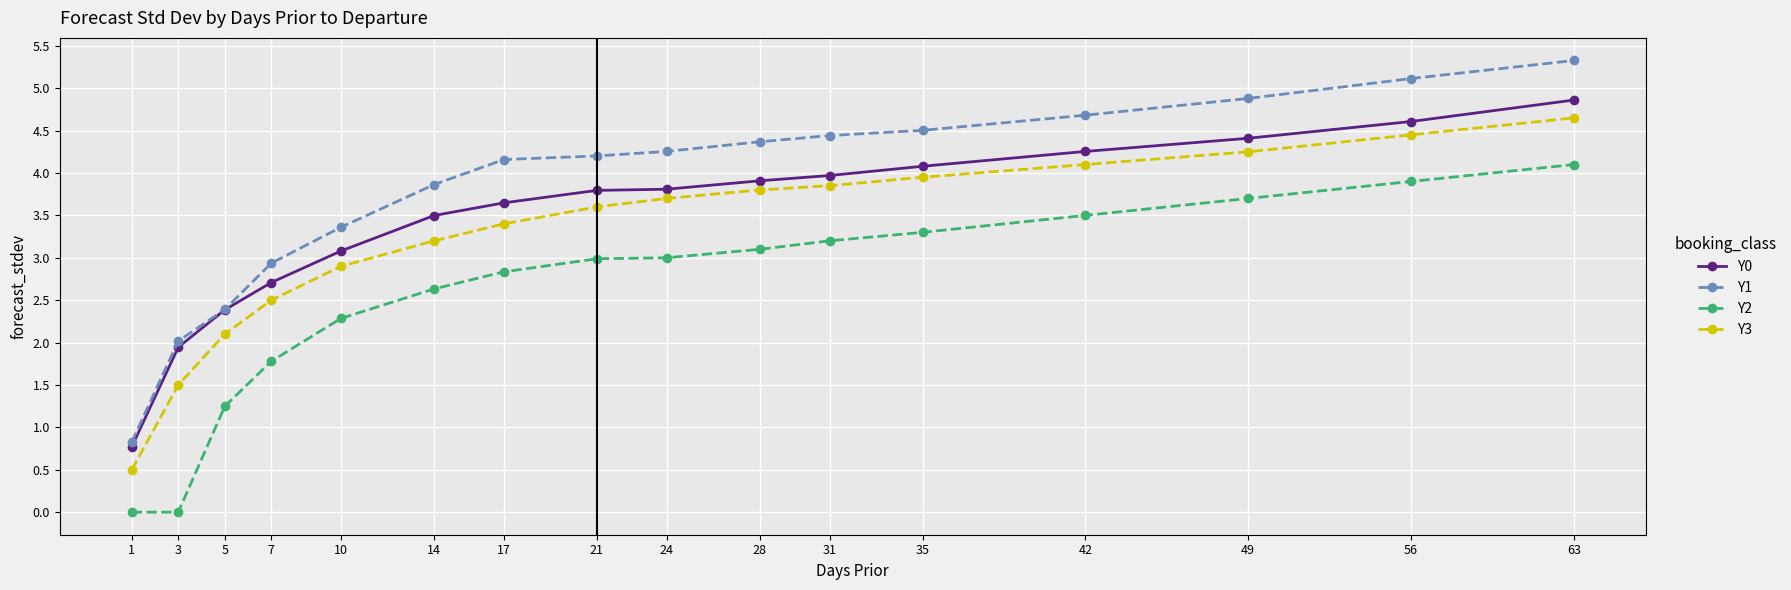

True or false: Y3 has a value of 2.3 at 35.

False